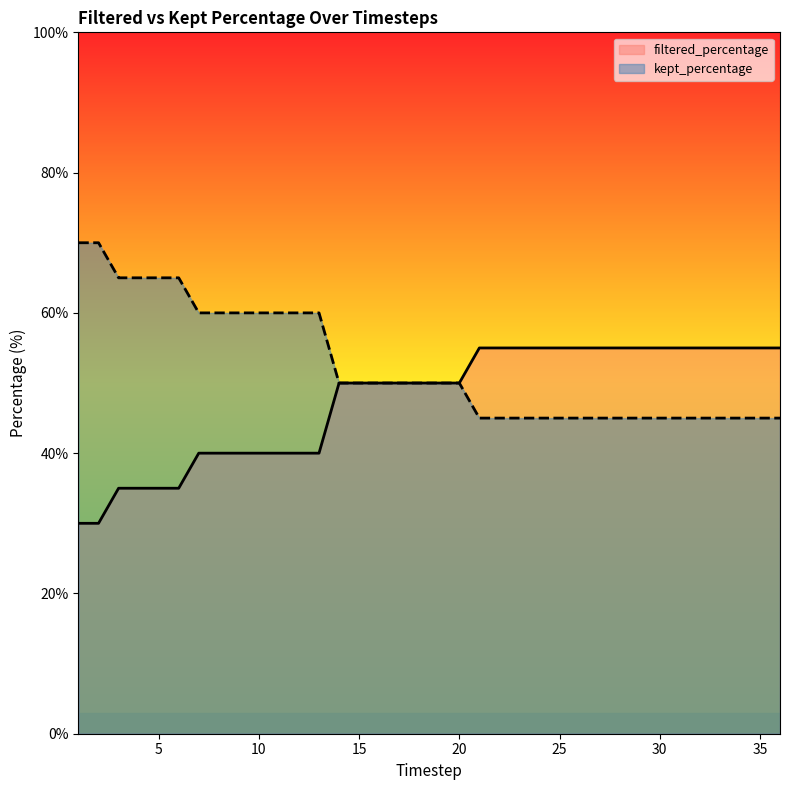

True or false: kept_percentage and filtered_percentage intersect in this chart.

False